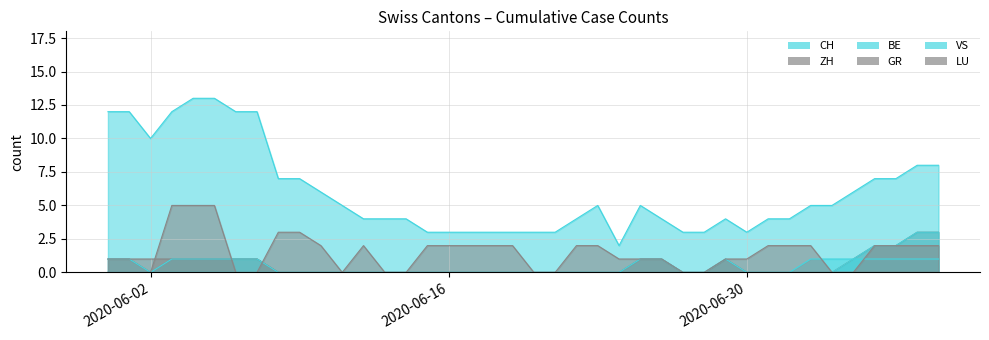

Which series has the largest range (max minus min)?

CH